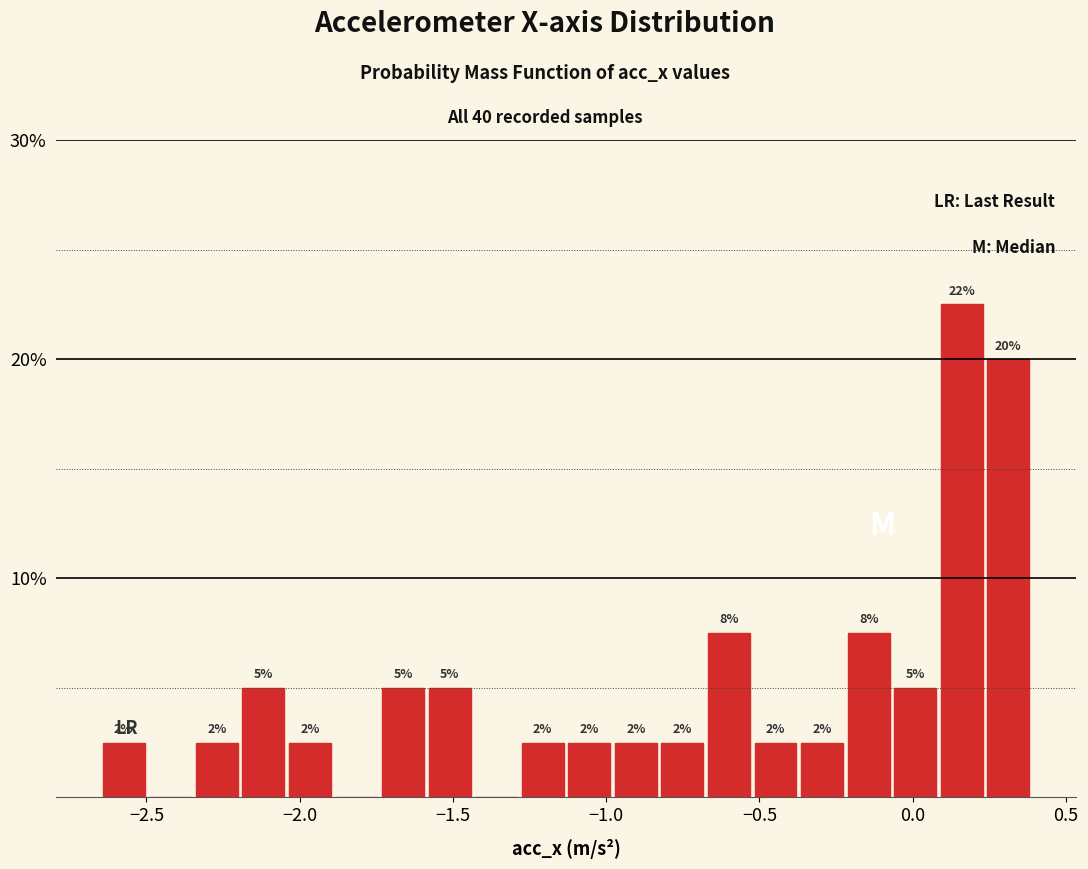

Read against the x-axis, roughly where is the centre of the tallest bar?

0.15